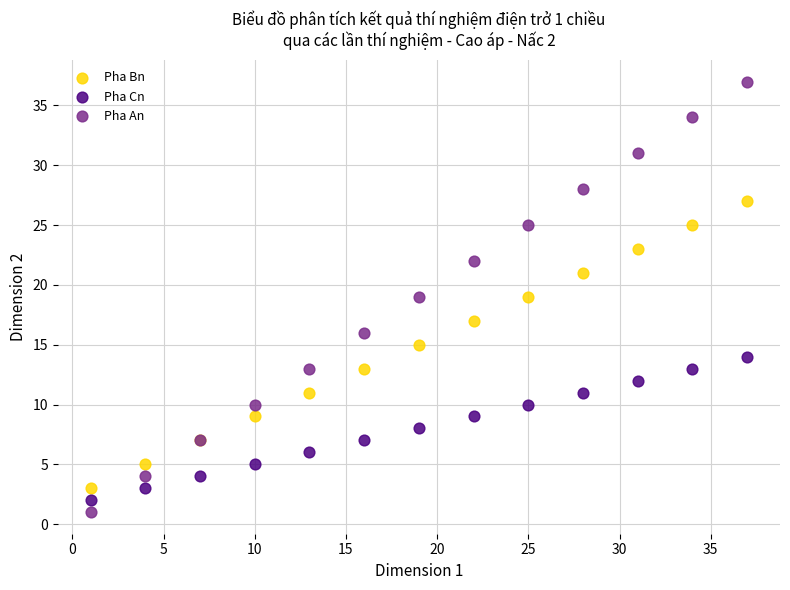

Which series has the widest spread of Y values?

Pha An